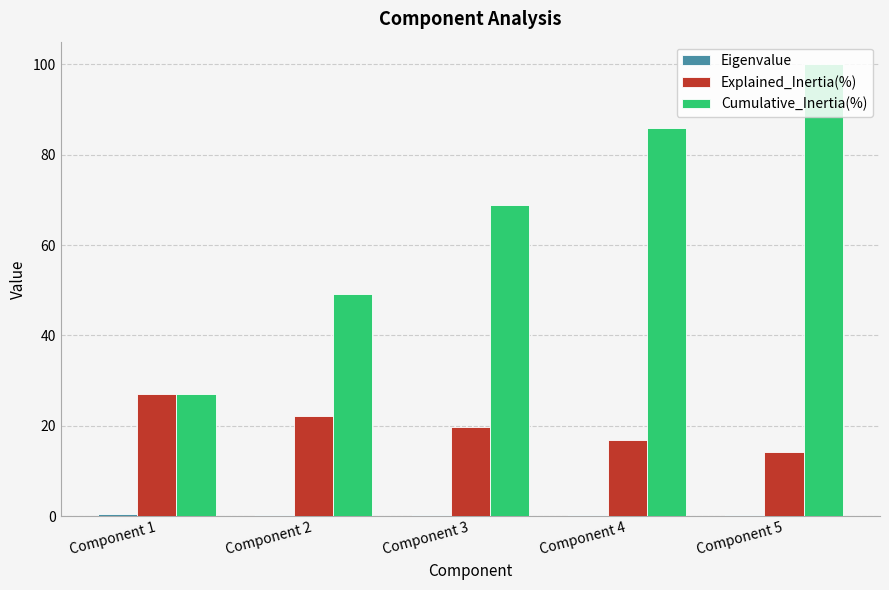

The Explained_Inertia(%) series shows 29.9 at Component 2. True or false?

False